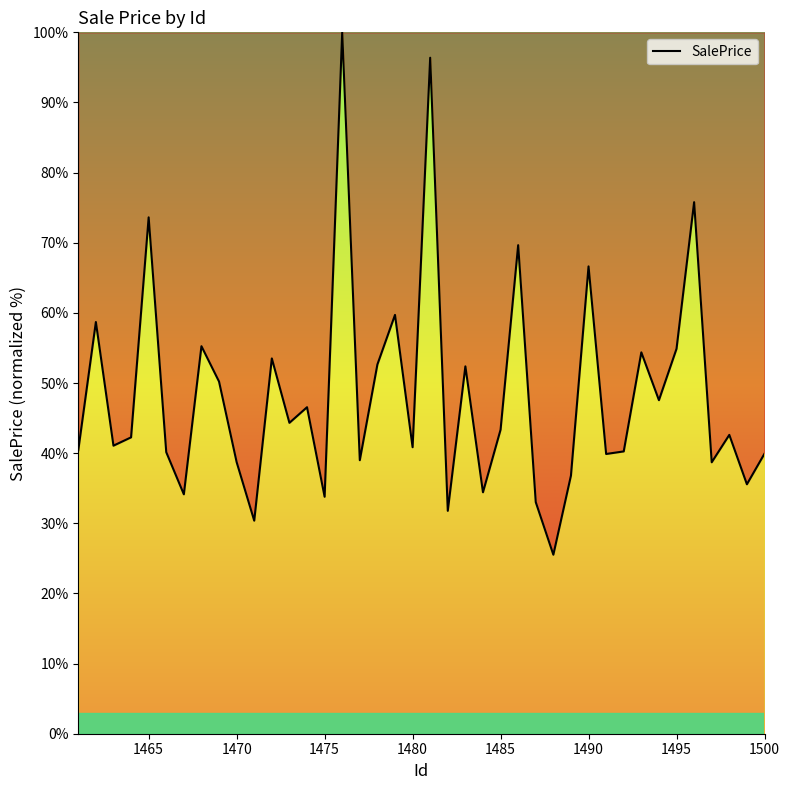

What is the minimum value shown in the chart?

25.5